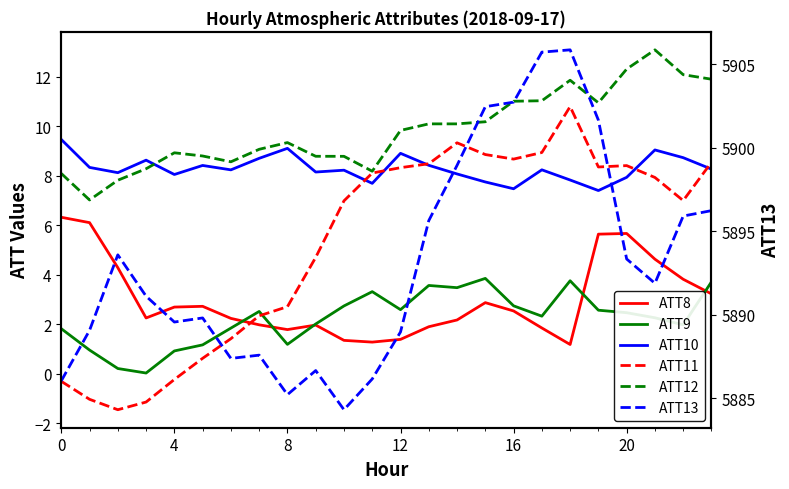

Reading right to left, extract all data points from this chart.

ATT8: 3.2	3.8	4.6	5.7	5.6	1.2	1.8	2.5	2.9	2.2	1.9	1.4	1.3	1.3	2.0	1.8	2.0	2.2	2.7	2.7	2.3	4.3	6.1	6.3
ATT9: 3.7	2.0	2.3	2.5	2.6	3.8	2.3	2.7	3.9	3.5	3.6	2.6	3.3	2.7	2.0	1.2	2.5	1.8	1.2	0.9	0.0	0.2	1.0	1.8
ATT10: 8.3	8.7	9.0	7.9	7.4	7.8	8.2	7.5	7.8	8.1	8.4	8.9	7.7	8.2	8.2	9.1	8.7	8.2	8.4	8.1	8.6	8.1	8.3	9.5
ATT11: 8.5	7.0	7.9	8.4	8.4	10.8	8.9	8.7	8.9	9.3	8.5	8.3	8.1	7.0	4.7	2.7	2.3	1.4	0.6	-0.2	-1.1	-1.5	-1.0	-0.3
ATT12: 11.9	12.1	13.1	12.3	10.9	11.9	11.0	11.0	10.2	10.1	10.1	9.8	8.2	8.8	8.8	9.3	9.1	8.6	8.8	8.9	8.3	7.8	7.0	8.1
ATT13: 5896.2	5895.9	5891.9	5893.3	5901.7	5905.9	5905.7	5902.7	5902.5	5898.9	5895.6	5889.0	5886.1	5884.3	5886.7	5885.2	5887.6	5887.4	5889.8	5889.6	5891.1	5893.6	5889.1	5886.0